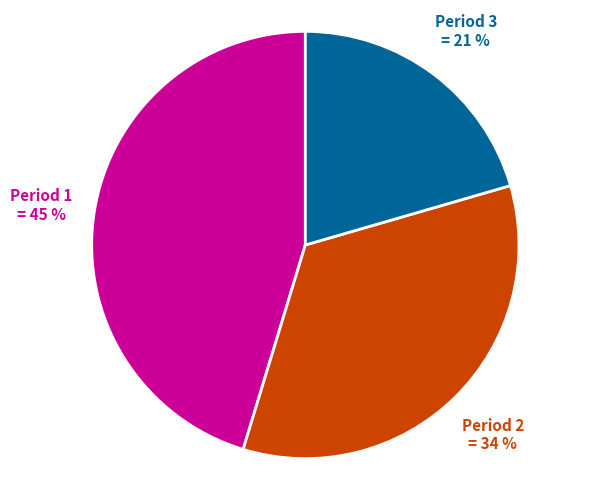

How many segments does this pie chart have?

3